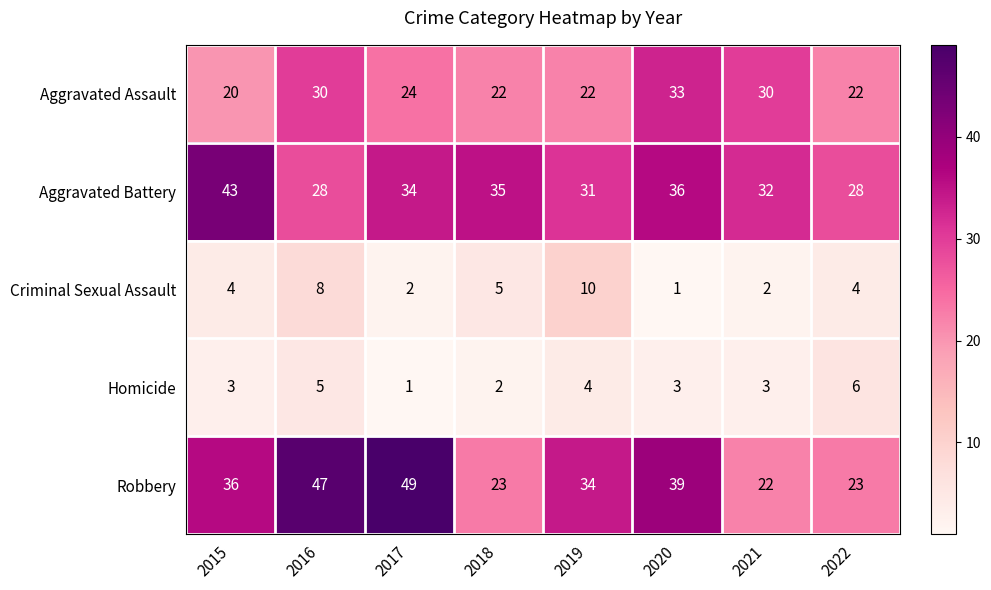

At how many categories does at least one series exceed 30?

7